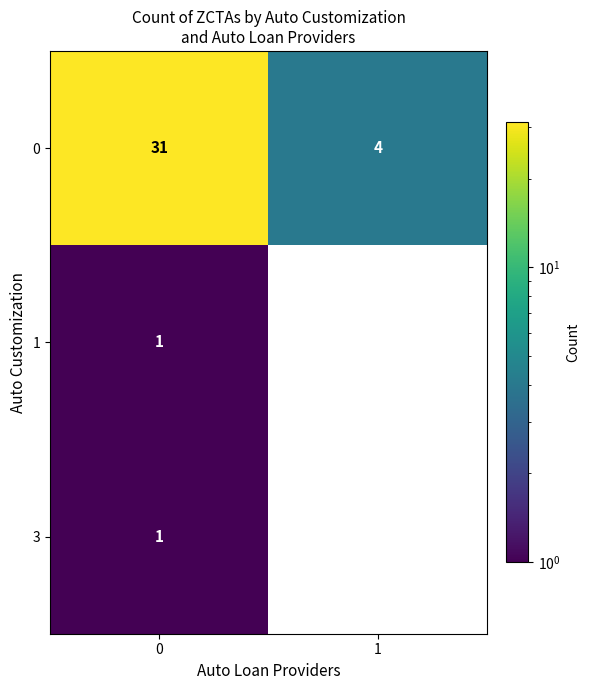

The value of 0 at 0 is 21. True or false?

False